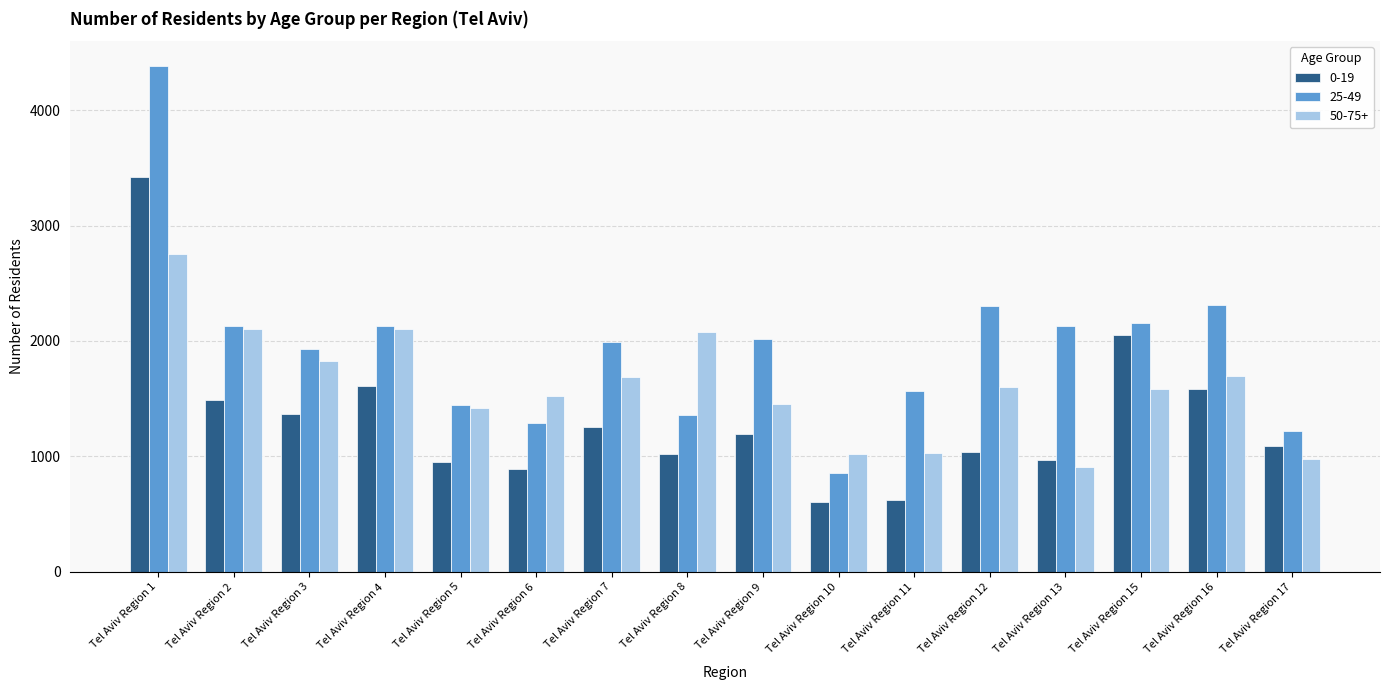

Which series has the widest spread of values?

25-49